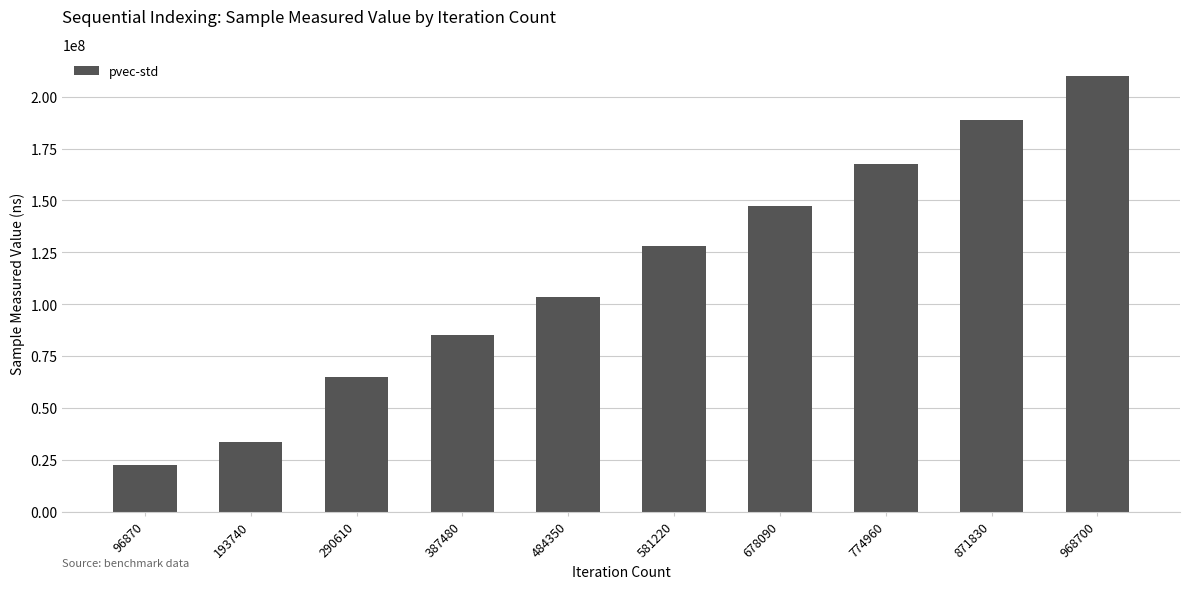

What is the value of the 1st bar from the left?

22531444